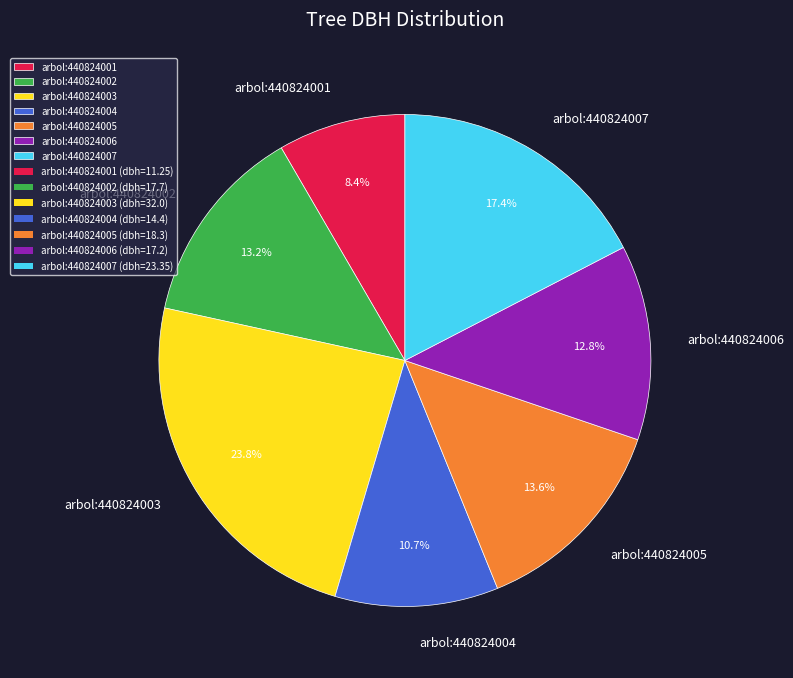

What is the ratio of the value at arbol:440824002 to the value at arbol:440824004?

1.2